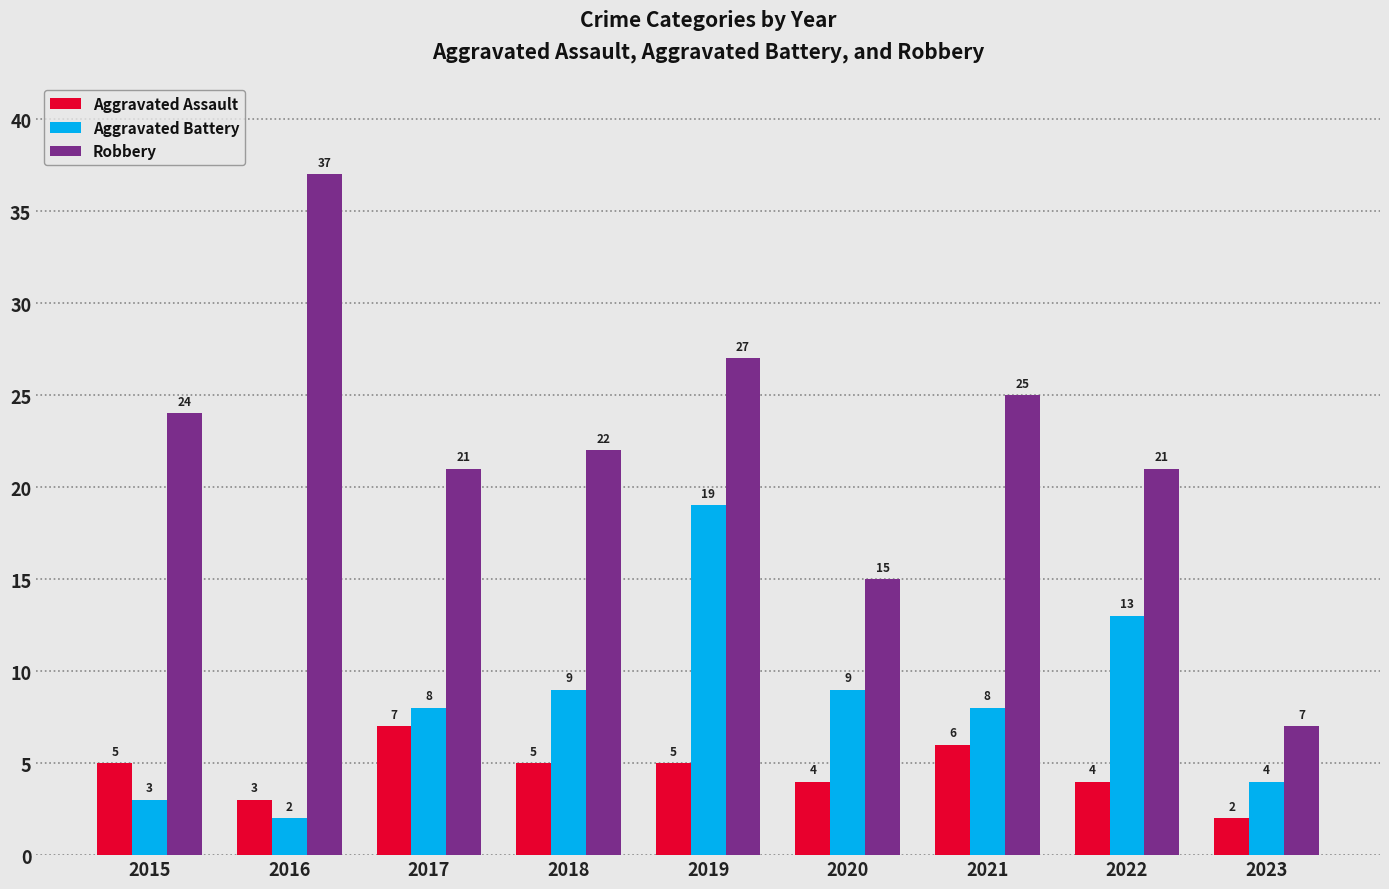

How many data points in Aggravated Assault are less than 5?

4